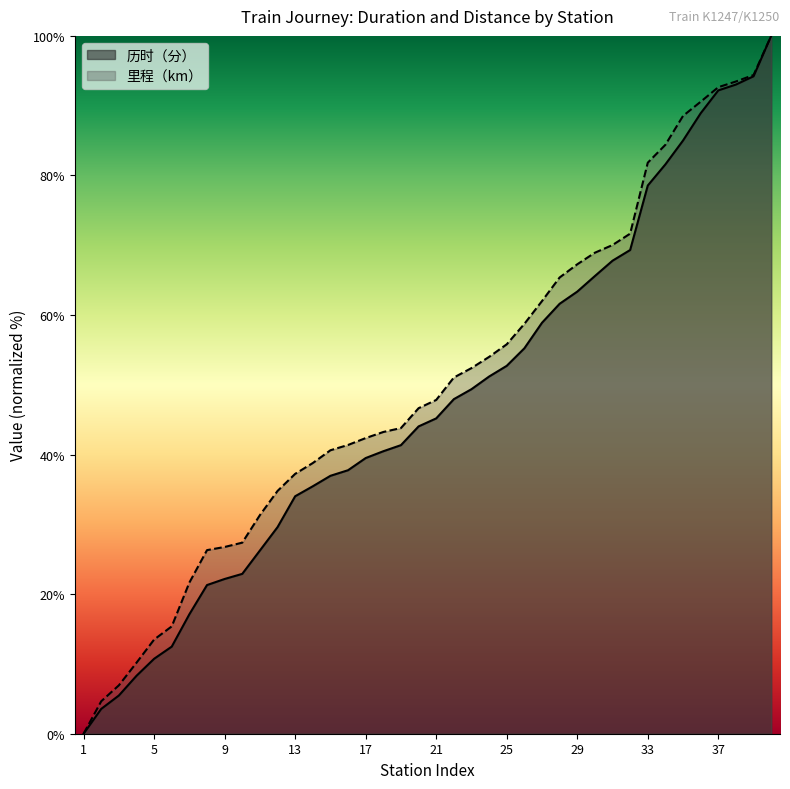

What is the value of the 里程（km） point at the 10th from the left?

27.4